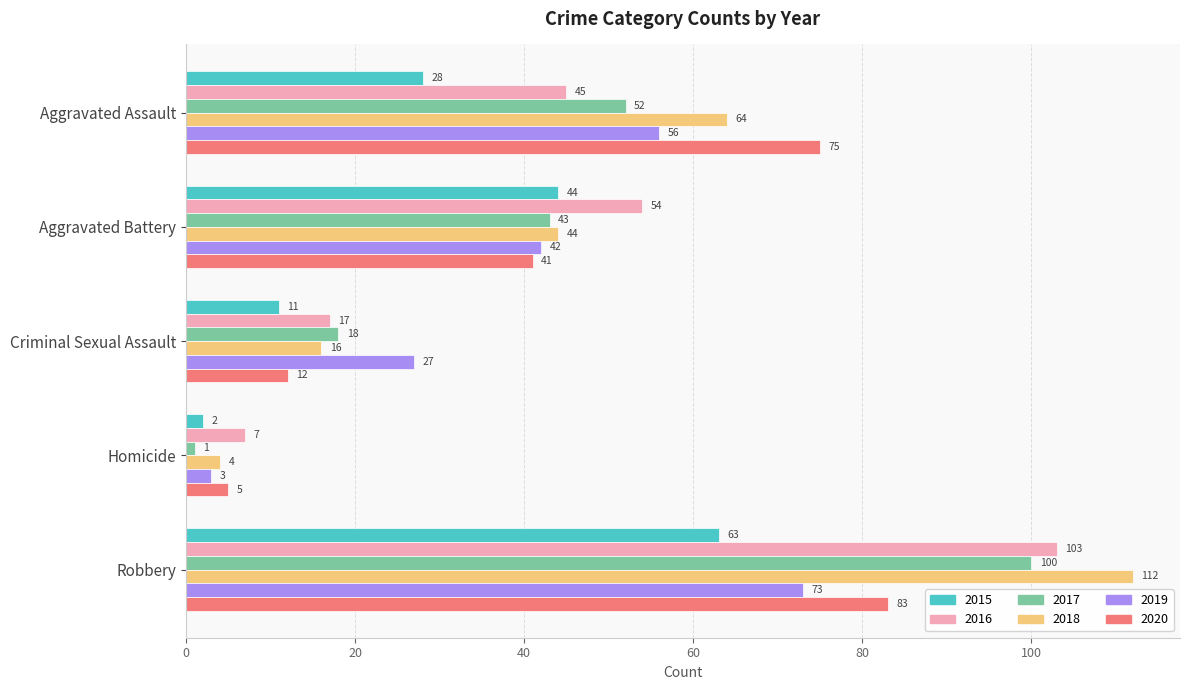

Between Aggravated Assault and Criminal Sexual Assault, which series saw the biggest shift?

2020